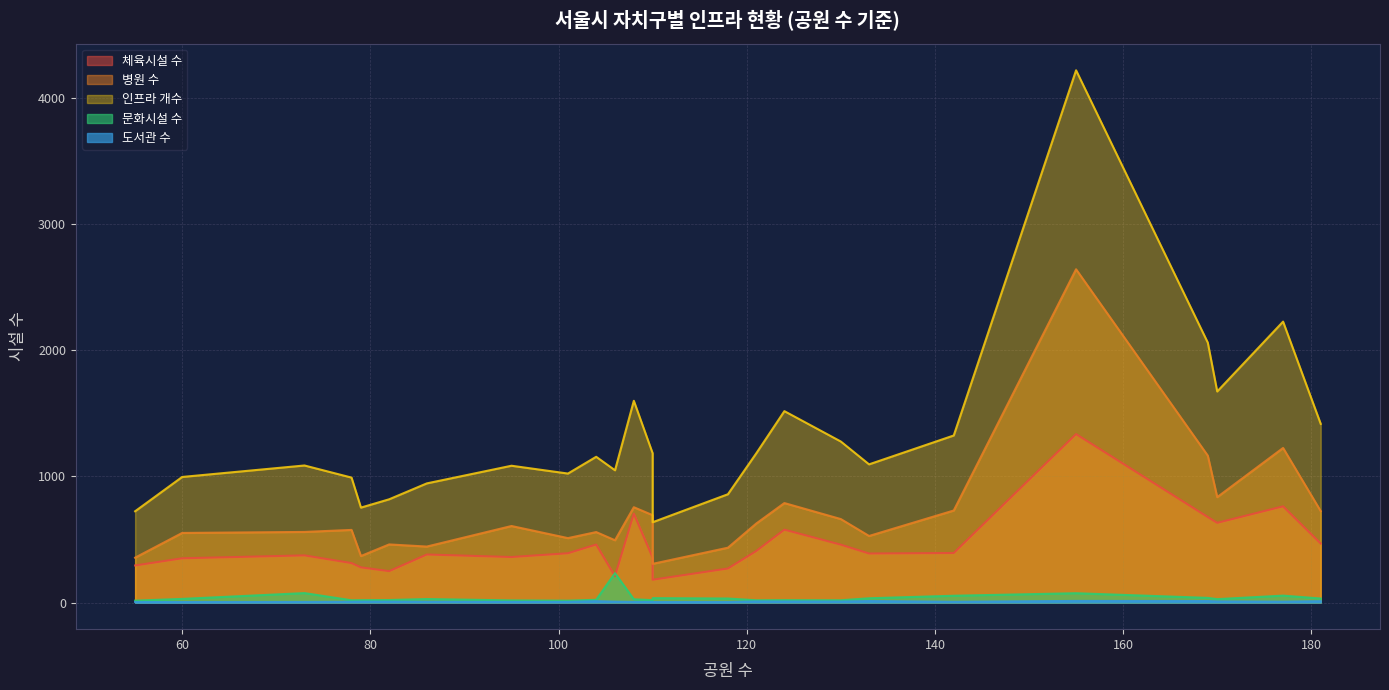

True or false: 병원 수 has a value of 191 at 강서구.

False